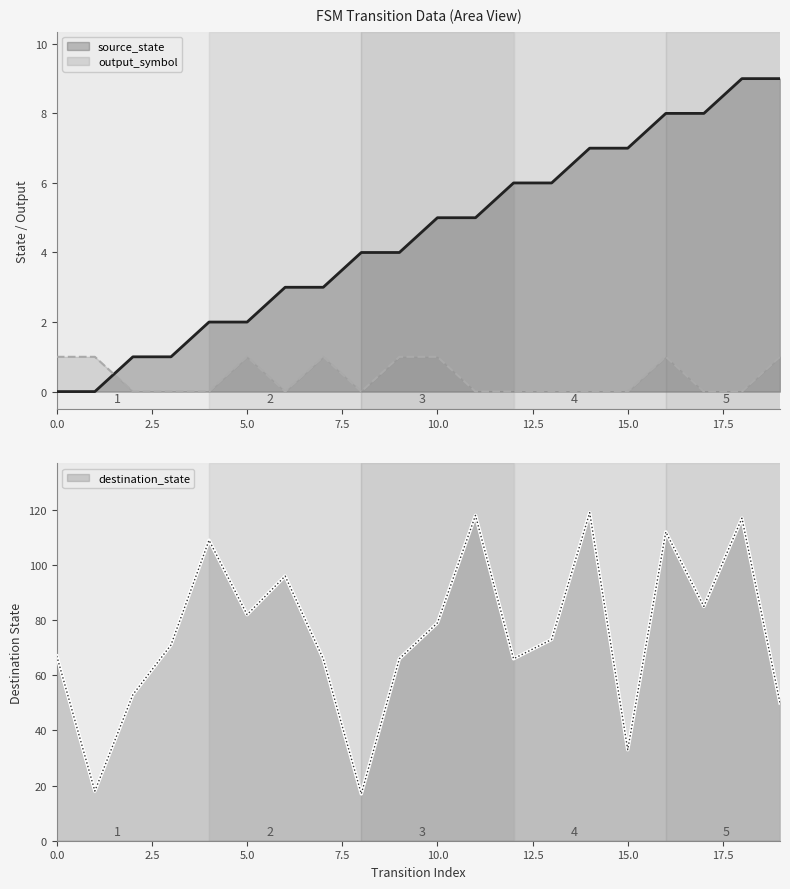

True or false: output_symbol and destination_state cross at least once.

False